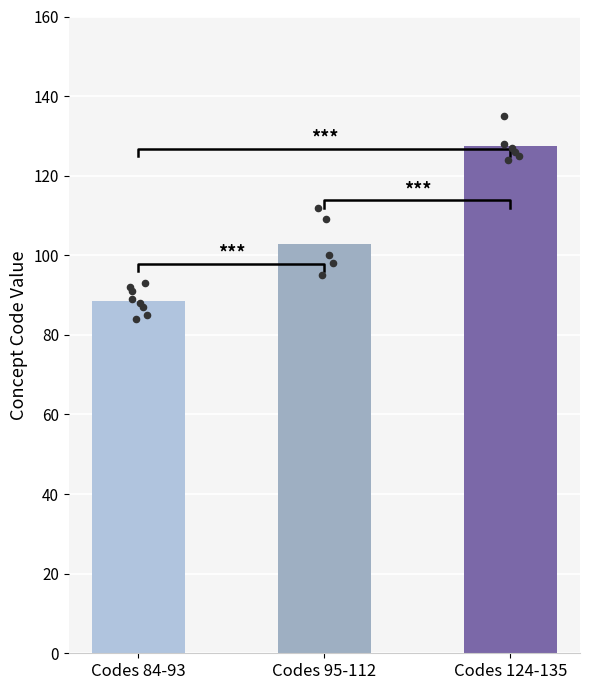

What is the change in value from 84 to 89?

+5